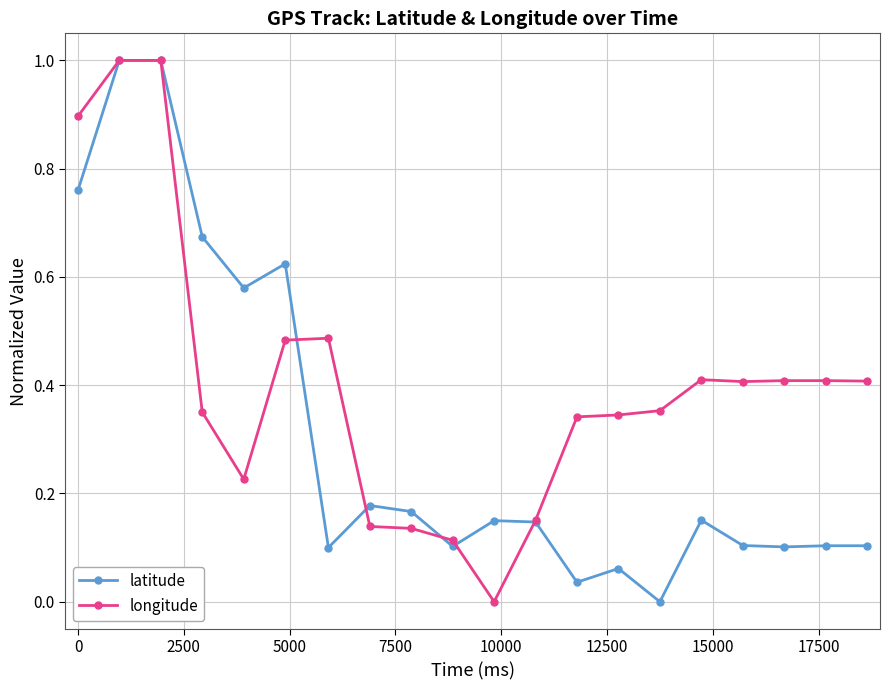

True or false: latitude has more than 1 points higher than both neighbors.

True